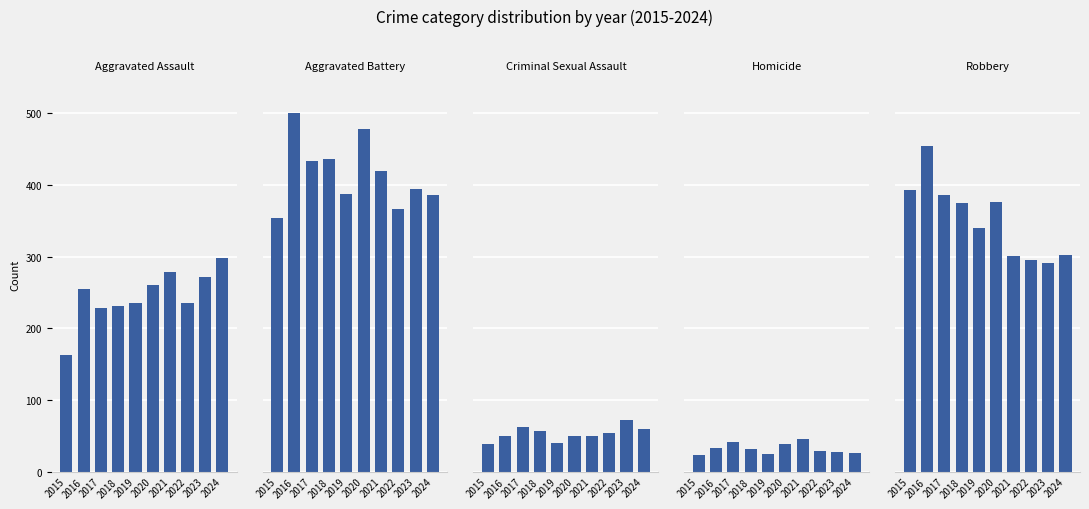

List the series in order of their peak value, lowest first.

Homicide, Criminal Sexual Assault, Aggravated Assault, Robbery, Aggravated Battery